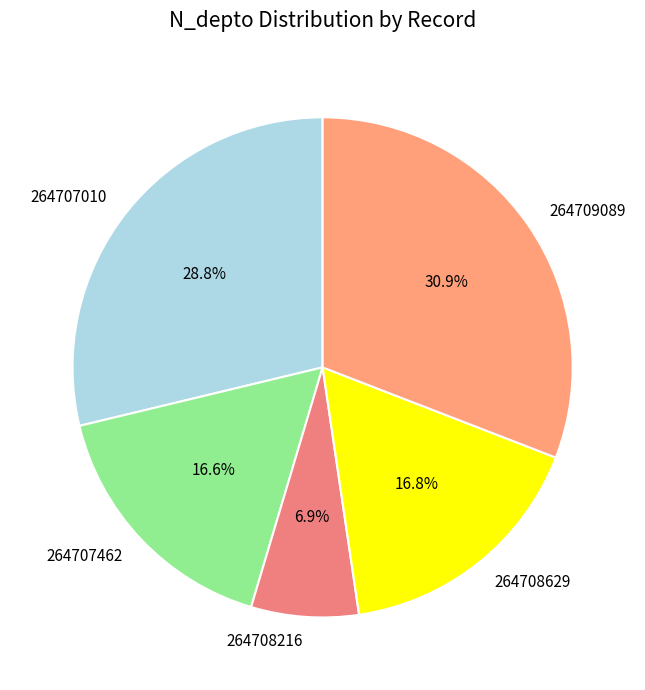

Does 264708216 represent more than half of the total?

No